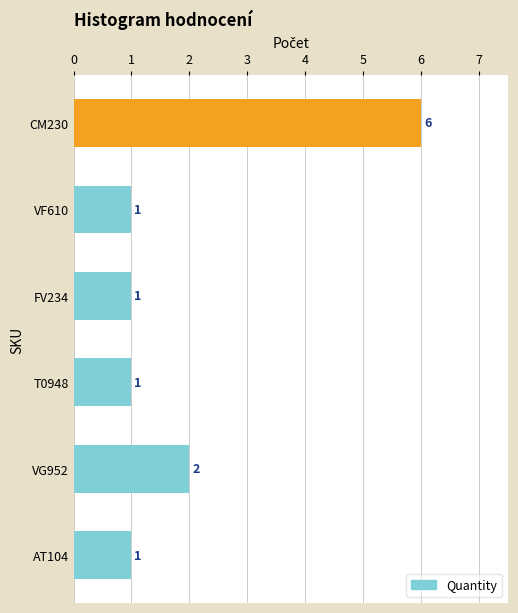

Is it true that the value at T0948 is 1?

True